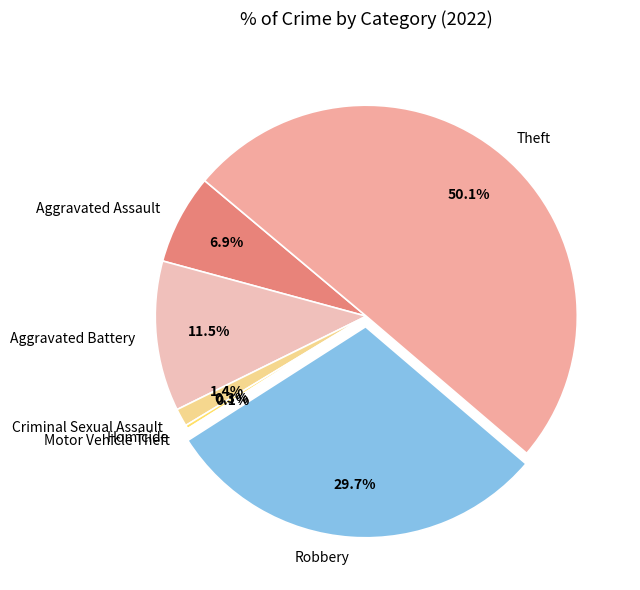

Which category accounts for the majority?

Theft